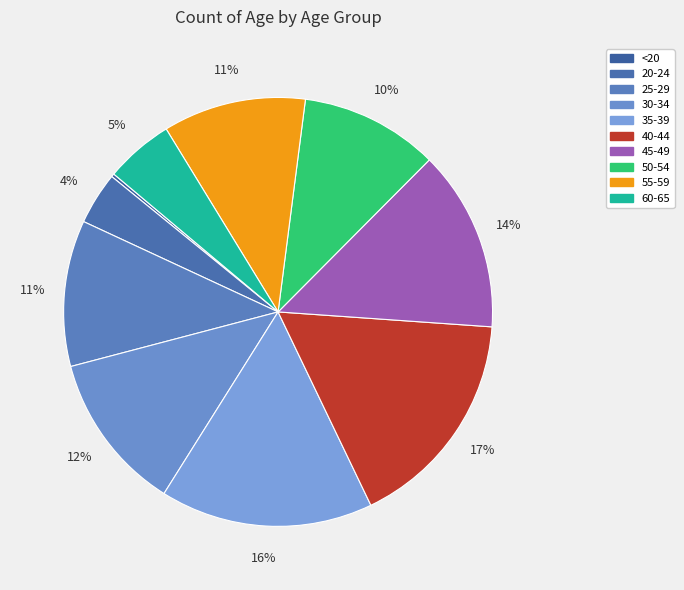

Is 25-29 the majority of the pie?

No